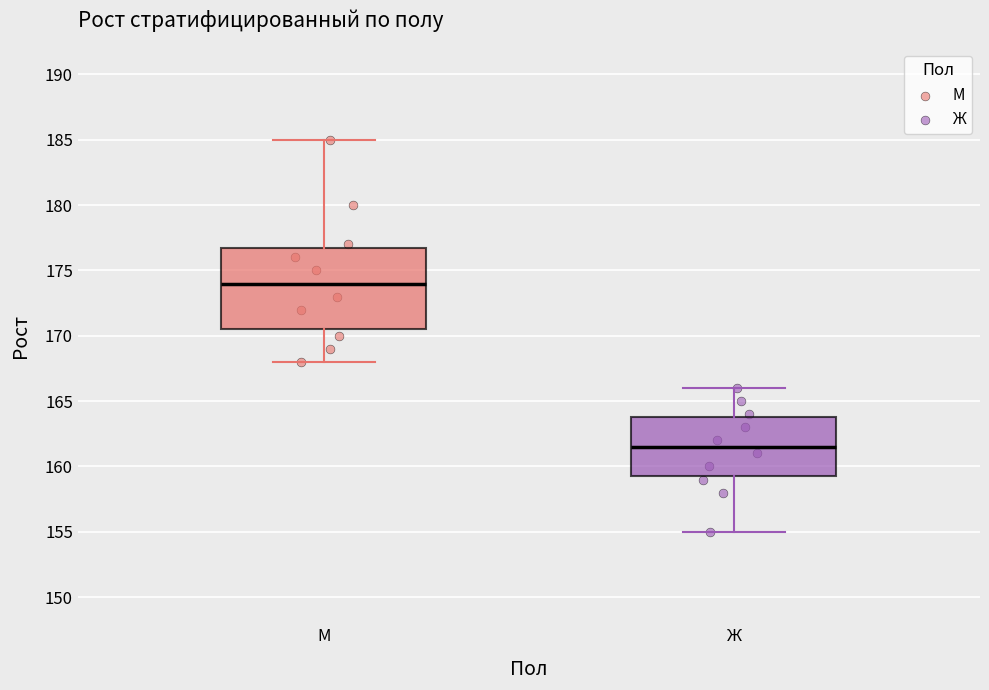

Reading left to right, transcribe this box plot: for each box, give where its median line is, the range the box spans, and where its two whiskers end, as read against the y-axis. The values are not printed on the chart, so give them approximately, as read against the axis.

М: median 174.0, box 170.5 to 177.0, whiskers 168.0 to 185.0
Ж: median 161.5, box 159.5 to 164.0, whiskers 155.0 to 166.0